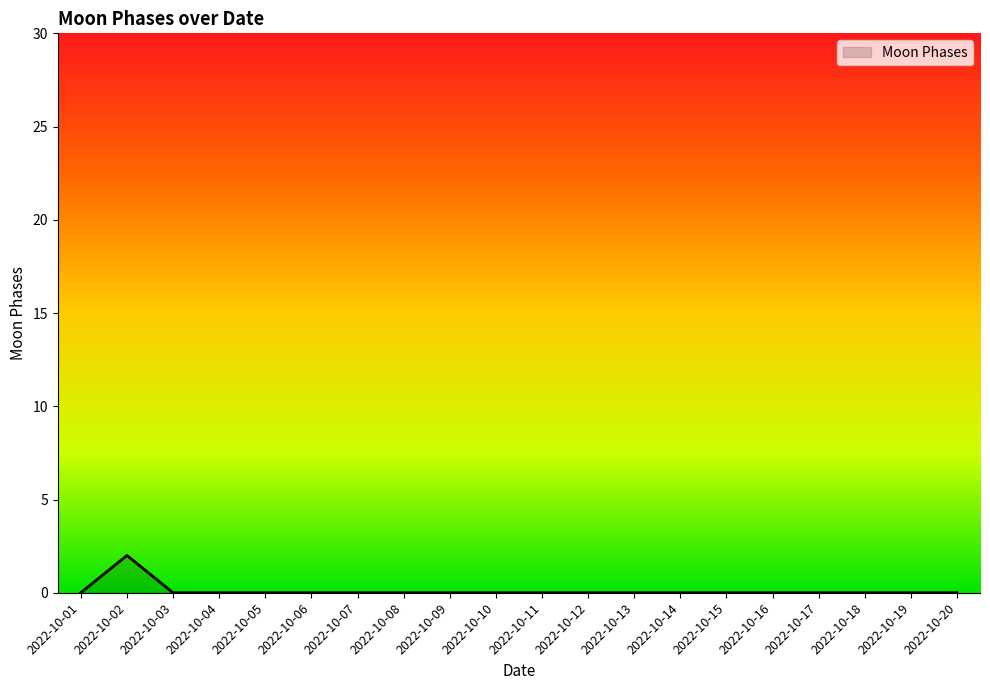

Which label corresponds to the largest value in the chart?

2022-10-02